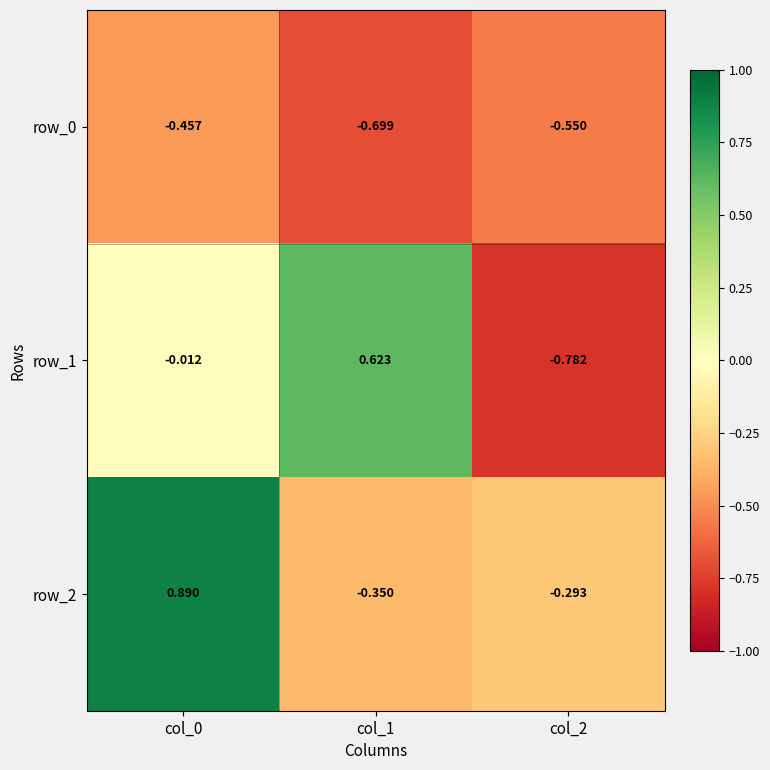

True or false: row_2 has a value of -0.6 at col_1.

False